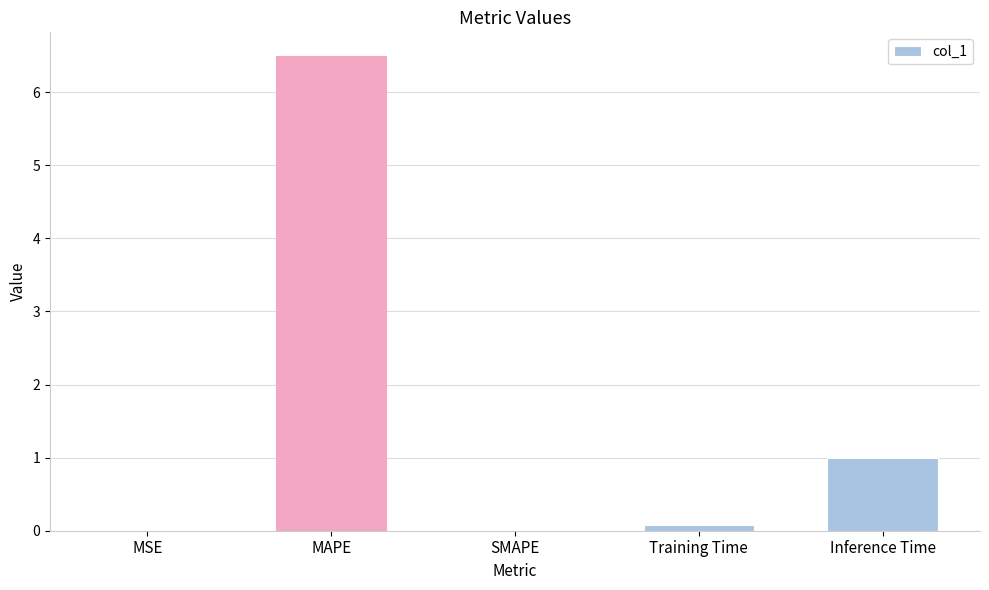

What is the greatest value displayed?

6.5